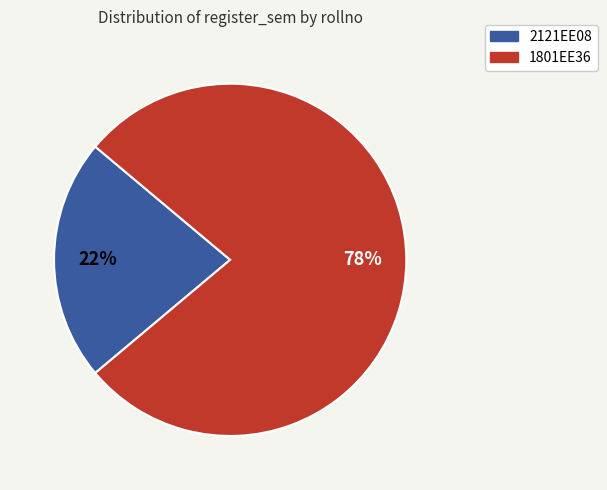

Which slice is the smallest?

2121EE08